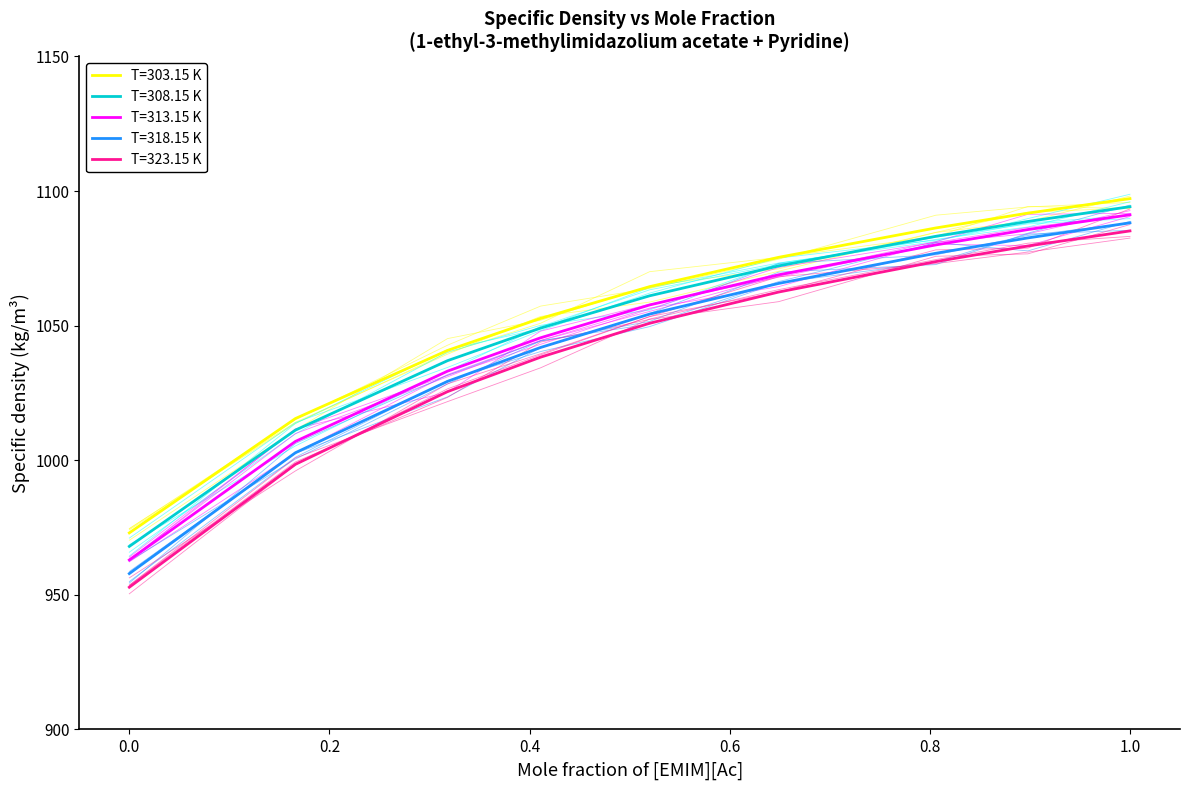

Rank the series by their average value, from highest to lowest.

T=303.15 K, T=308.15 K, T=313.15 K, T=318.15 K, T=323.15 K